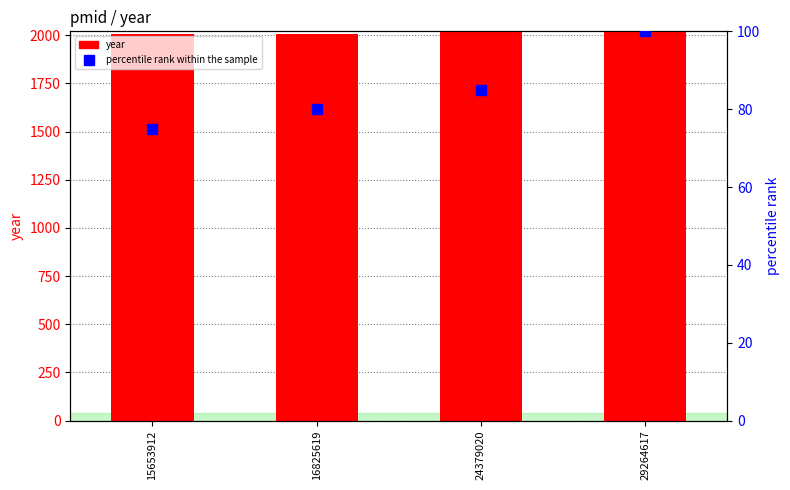

At which category does the chart reach its minimum across all series?

15653912